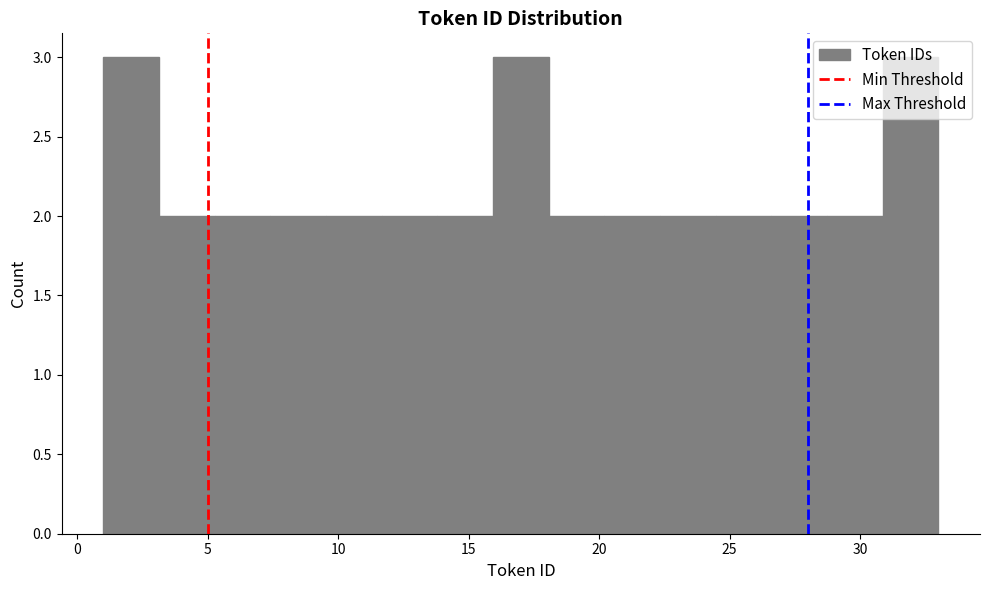

Reading left to right, transcribe this chart: for each bar, give the range it covers on the x-axis and its height. Neither the bar edges nor the heights are printed on the chart, so give them approximately, as read against the axes.

1.0 to 3.0: 3
3.0 to 5.5: 2
5.5 to 7.5: 2
7.5 to 9.5: 2
9.5 to 11.5: 2
11.5 to 14.0: 2
14.0 to 16.0: 2
16.0 to 18.0: 3
18.0 to 20.0: 2
20.0 to 22.5: 2
22.5 to 24.5: 2
24.5 to 26.5: 2
26.5 to 28.5: 2
28.5 to 31.0: 2
31.0 to 33.0: 3